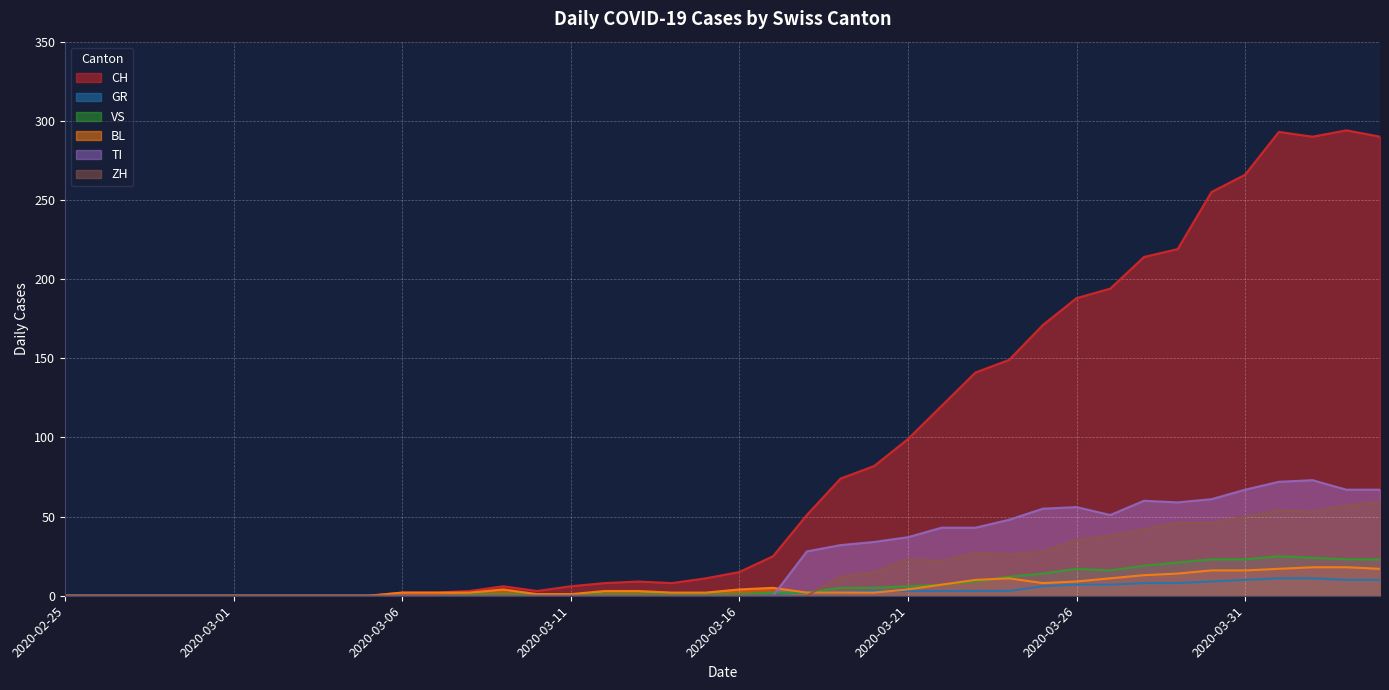

What is the label of the 28th point from the left?

2020-03-23